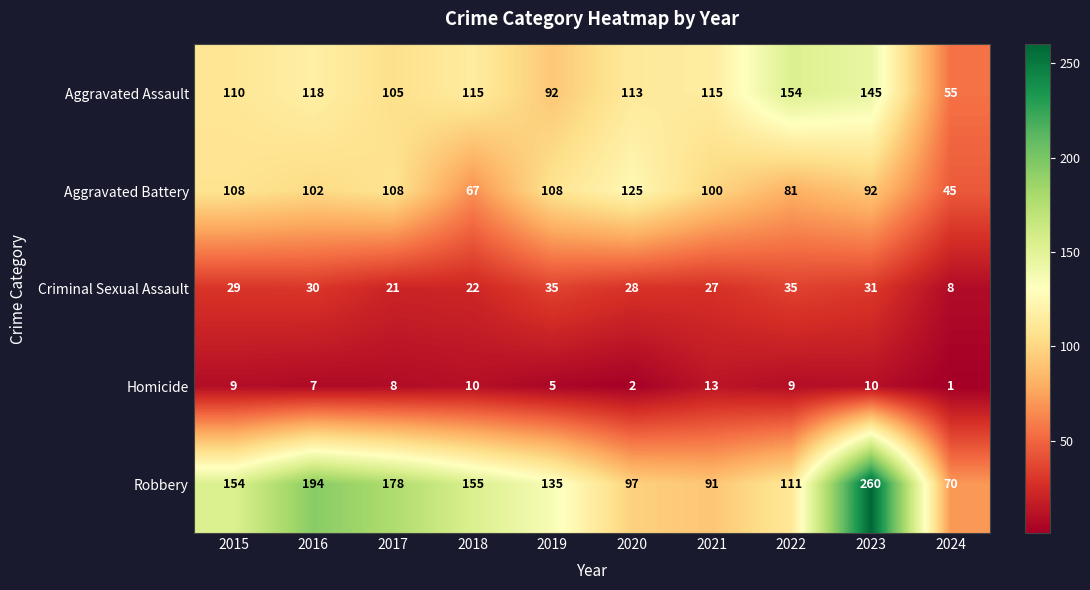

What is the average value of the Aggravated Assault series?

112